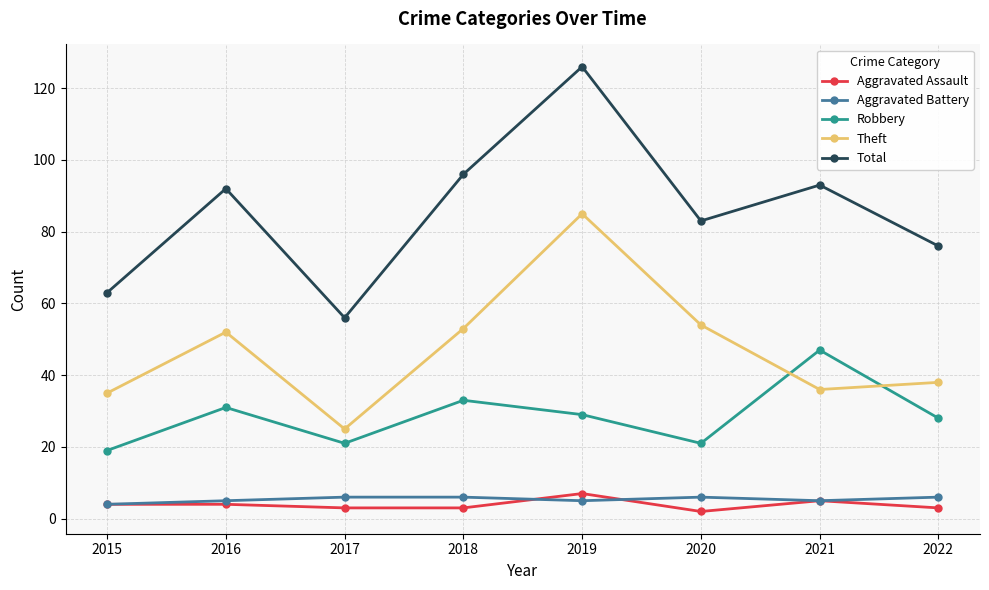

Which series changed the most between 2018 and 2020?

Total